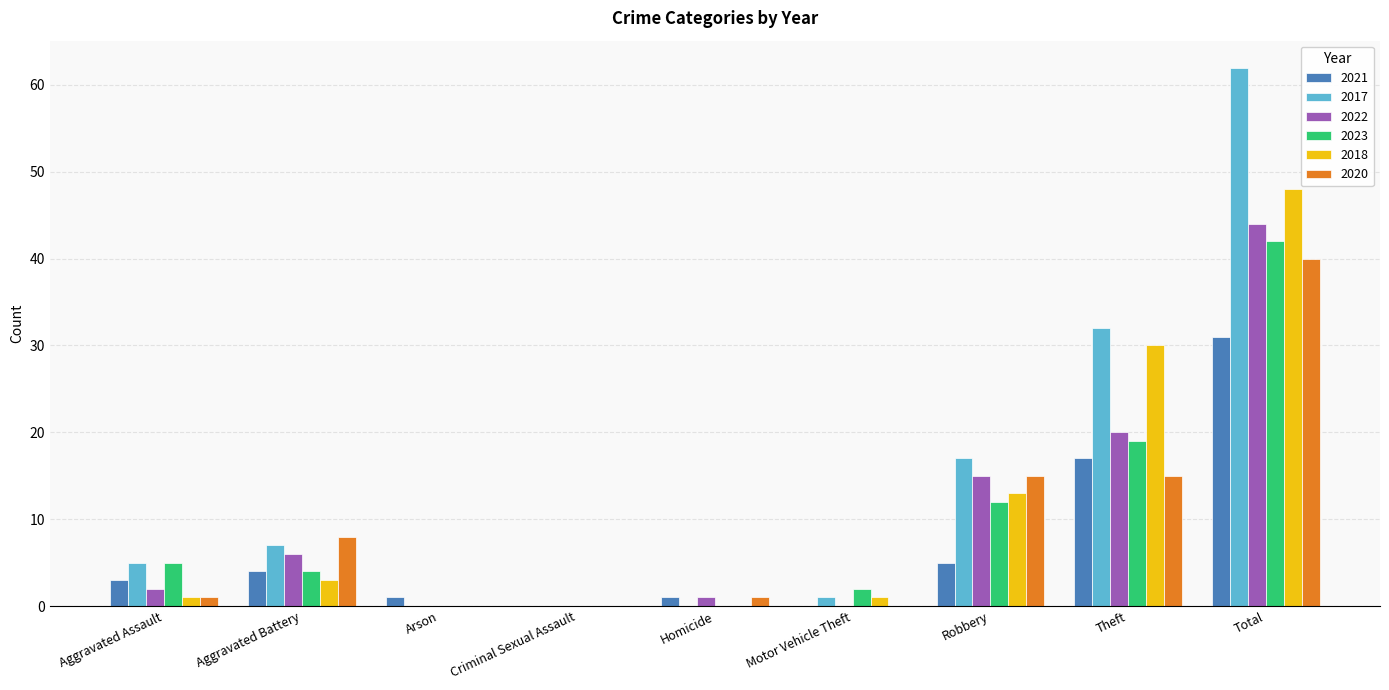

Which series has the largest total across all categories?

2017